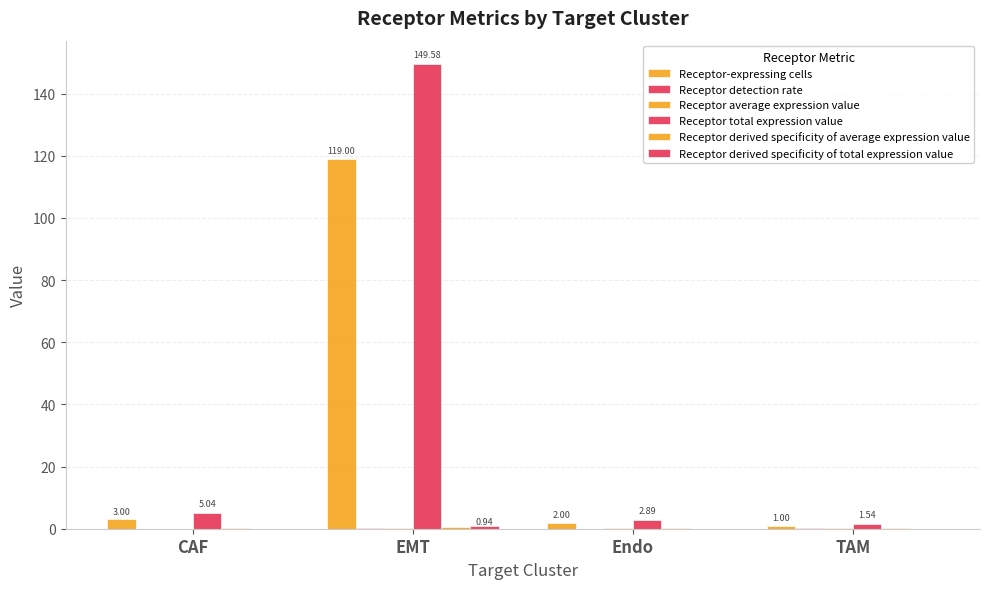

How many groups of bars are there?

4